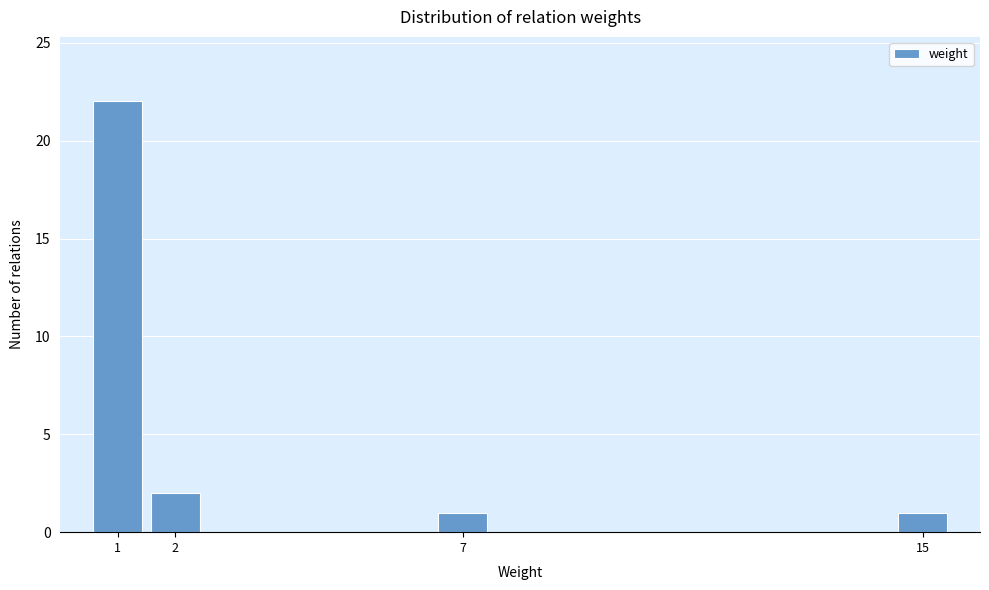

Reading left to right, extract all data points from this chart.

22	2	1	1